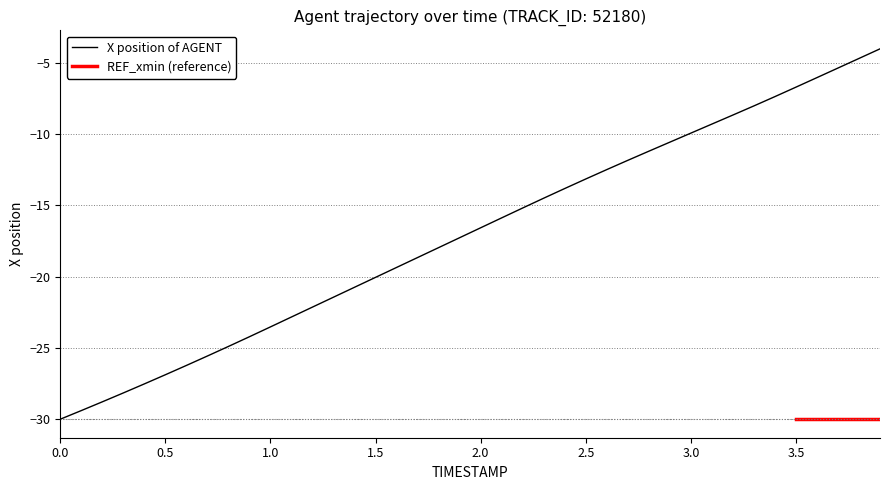

What is the maximum value shown in the chart?

-4.0